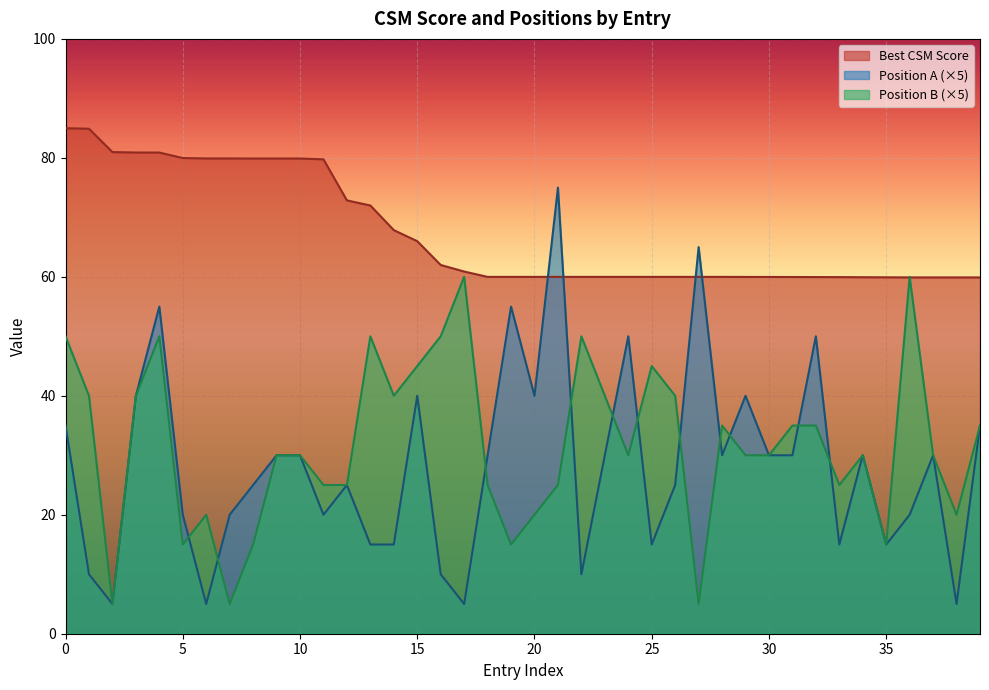

List the series in order of their peak value, lowest first.

Position B (×5), Position A (×5), Best CSM Score